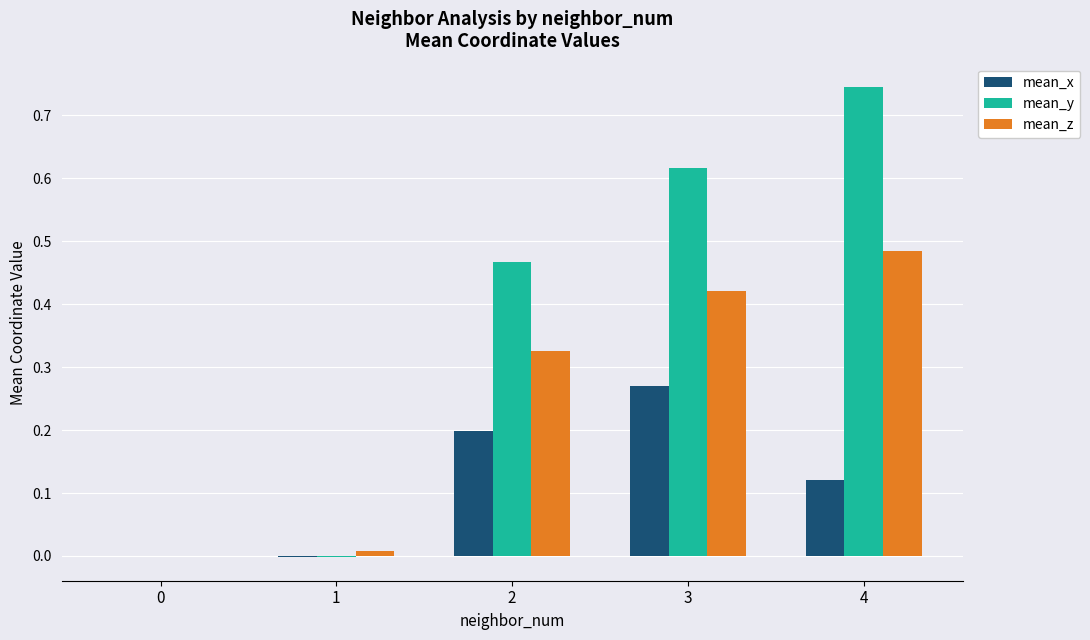

Is it true that mean_x equals 0.1 at 3?

False